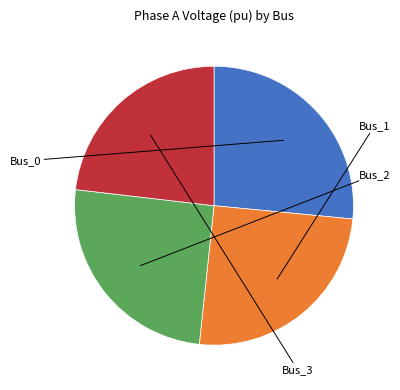

Is there a majority slice in this chart?

No